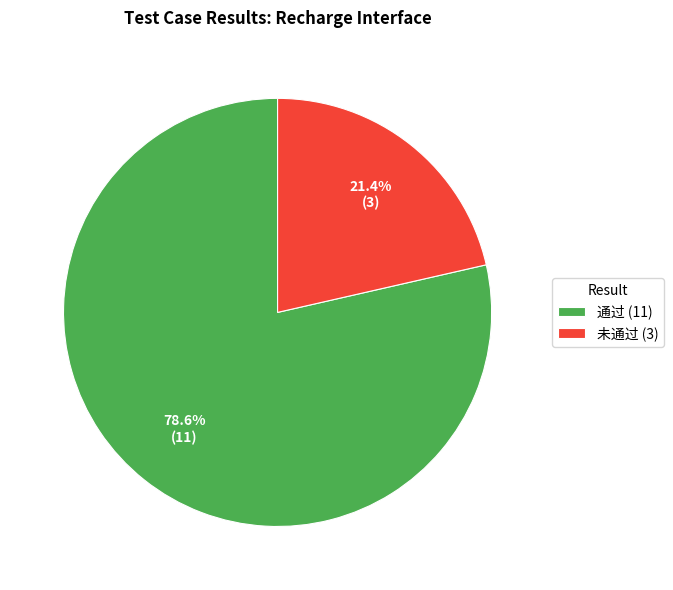

Is 通过 the majority of the pie?

Yes